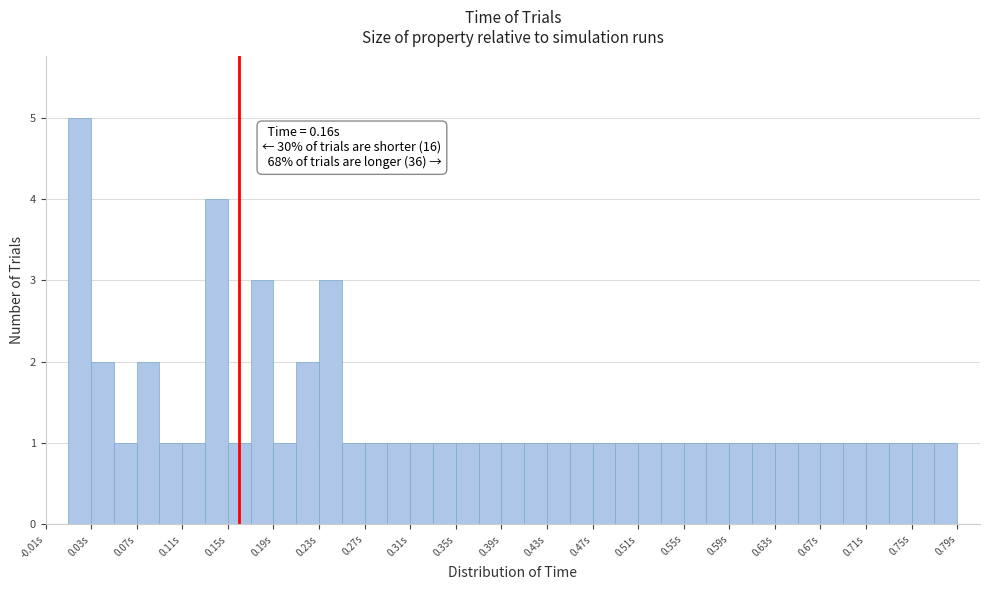

Which range on the x-axis has the tallest bar?

0.01 to 0.03